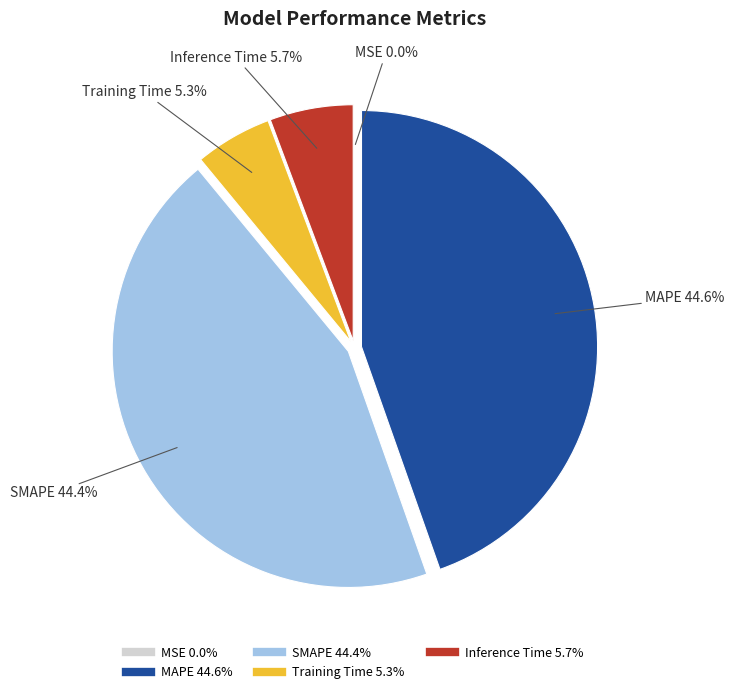

Which has a higher value, MAPE or Training Time?

MAPE